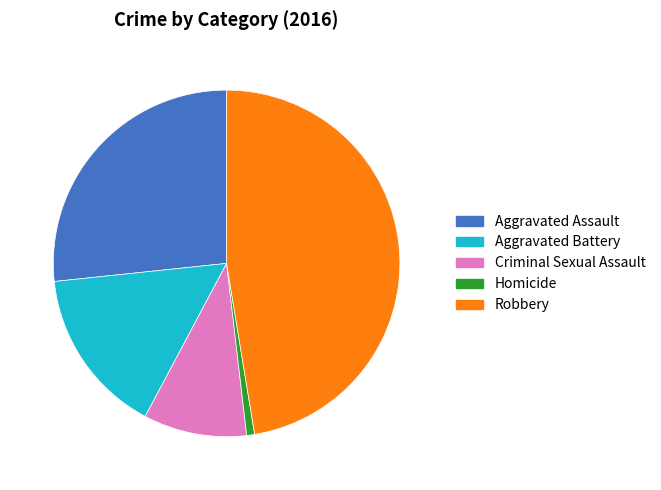

Is the sum of Aggravated Battery and Robbery greater than half?

Yes